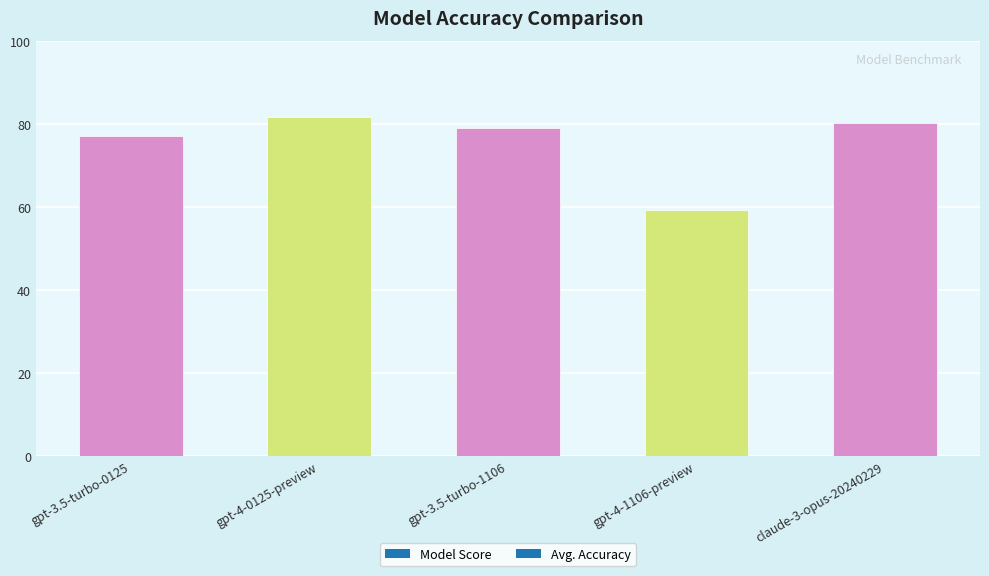

What is the change in value from gpt-3.5-turbo-0125 to claude-3-opus-20240229?

+3.3